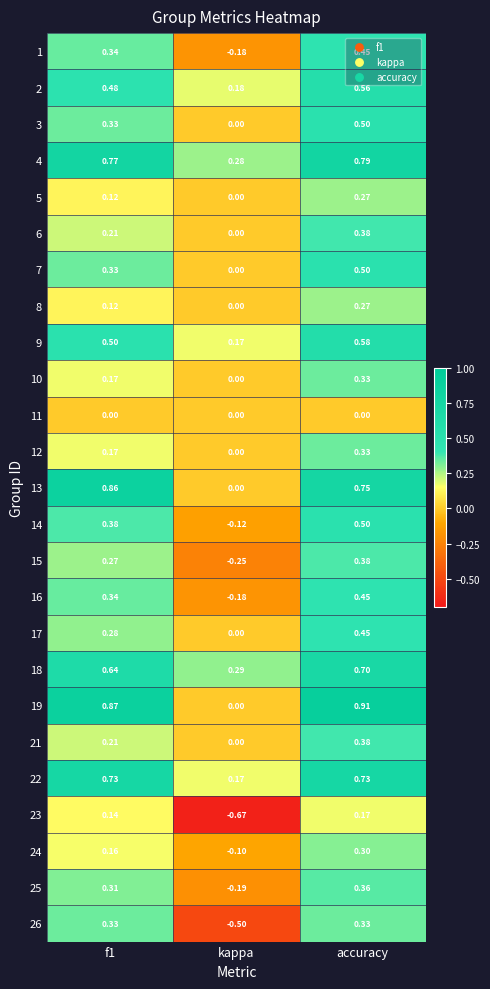

At which category does the chart reach its minimum across all series?

kappa